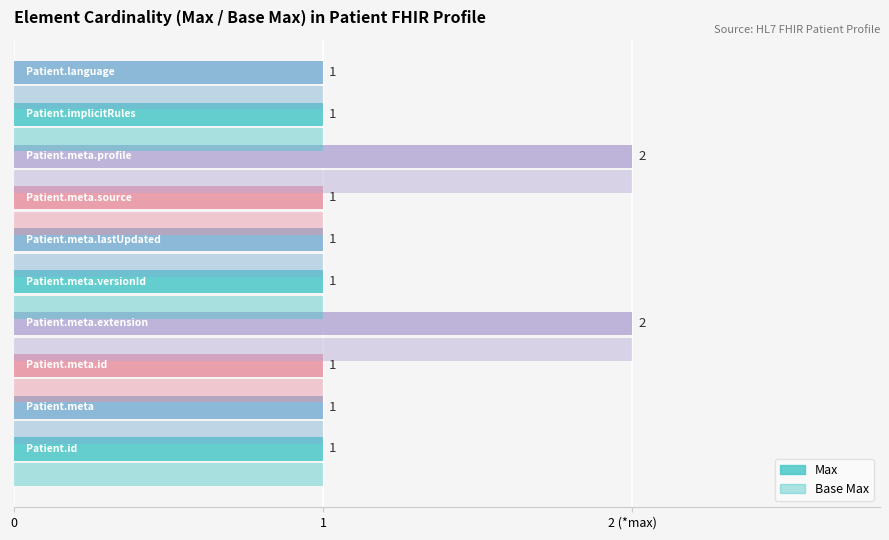

Which series has the largest range (max minus min)?

Max